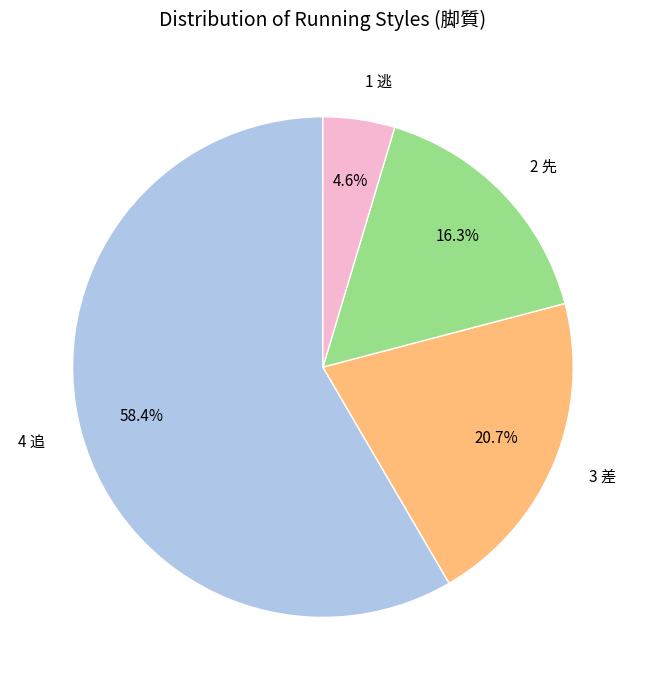

Is there any slice that represents more than half of the pie?

Yes